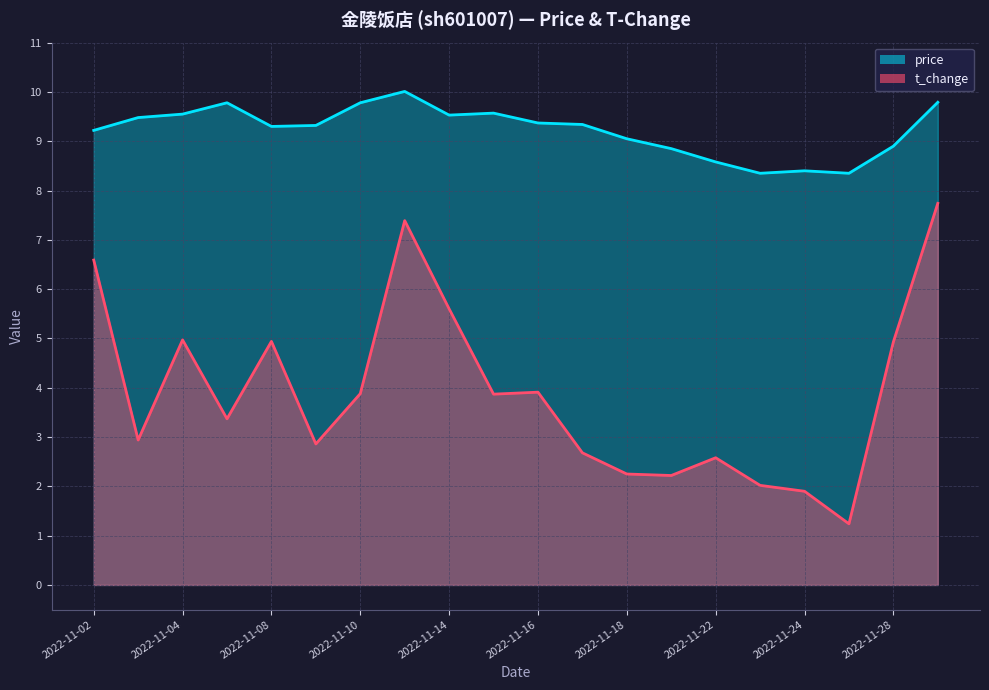

True or false: price and t_change intersect in this chart.

False